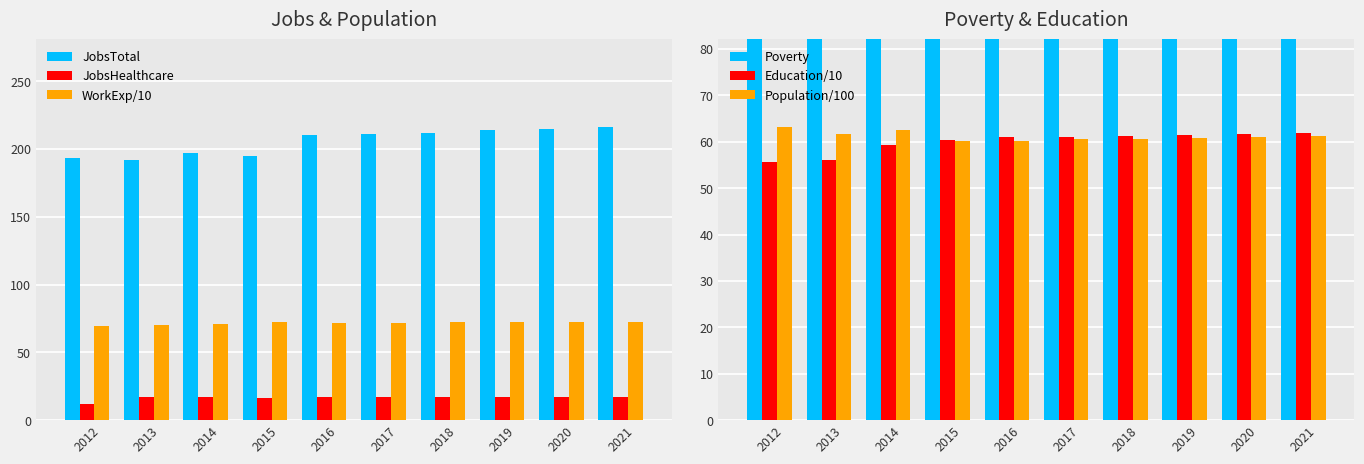

Which label corresponds to the largest value in the chart?

2021